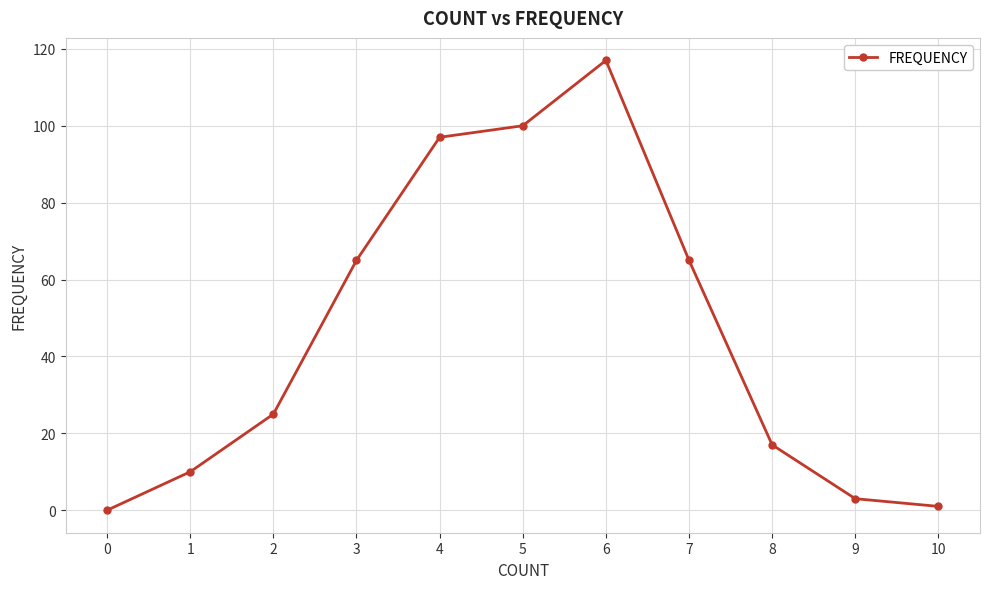

Reading right to left, transcribe all the data shown in this chart.

10=1	9=3	8=17	7=65	6=117	5=100	4=97	3=65	2=25	1=10	0=0